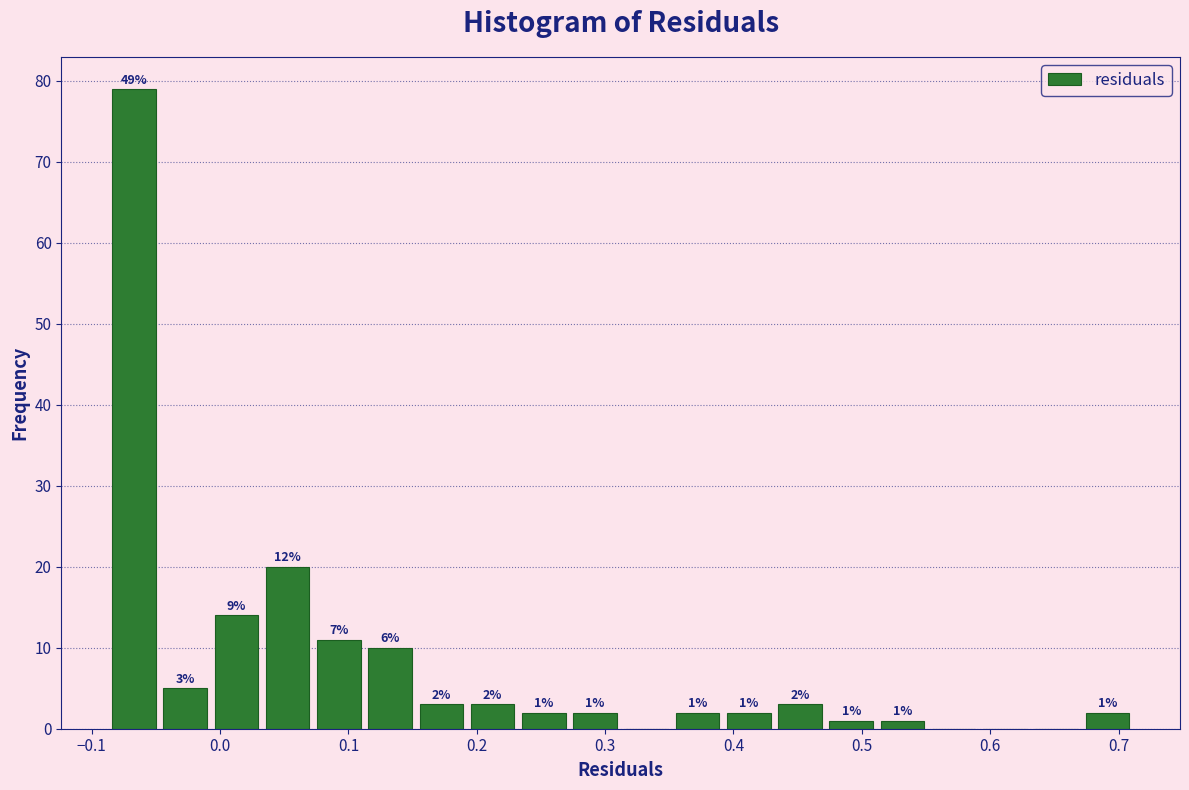

Read against the x-axis, roughly where is the centre of the tallest bar?

-0.07